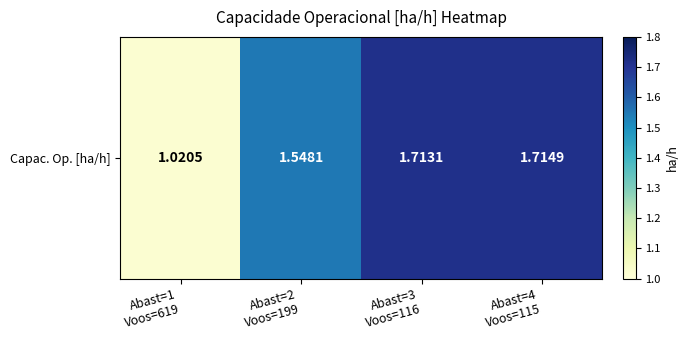

What is the change in value from Abast=1
Voos=619 to Abast=3
Voos=116?

+0.7